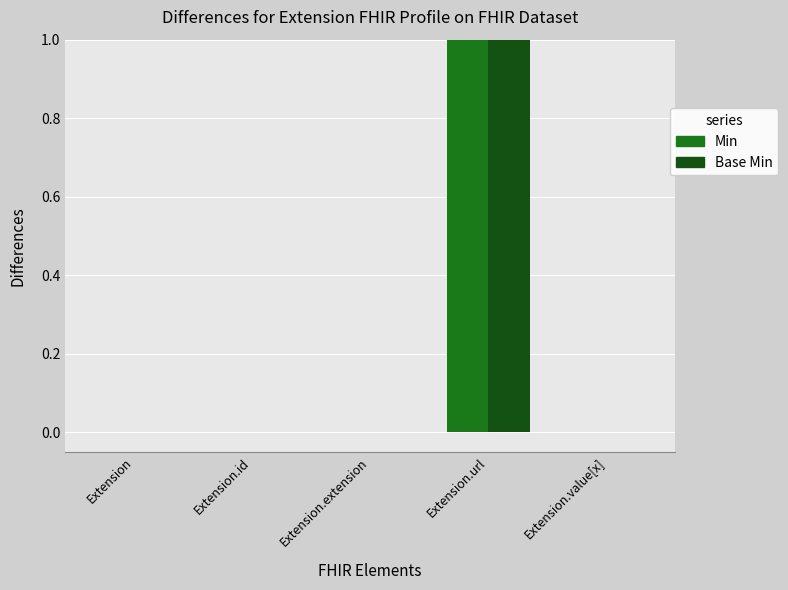

Count the number of data series in this chart.

2